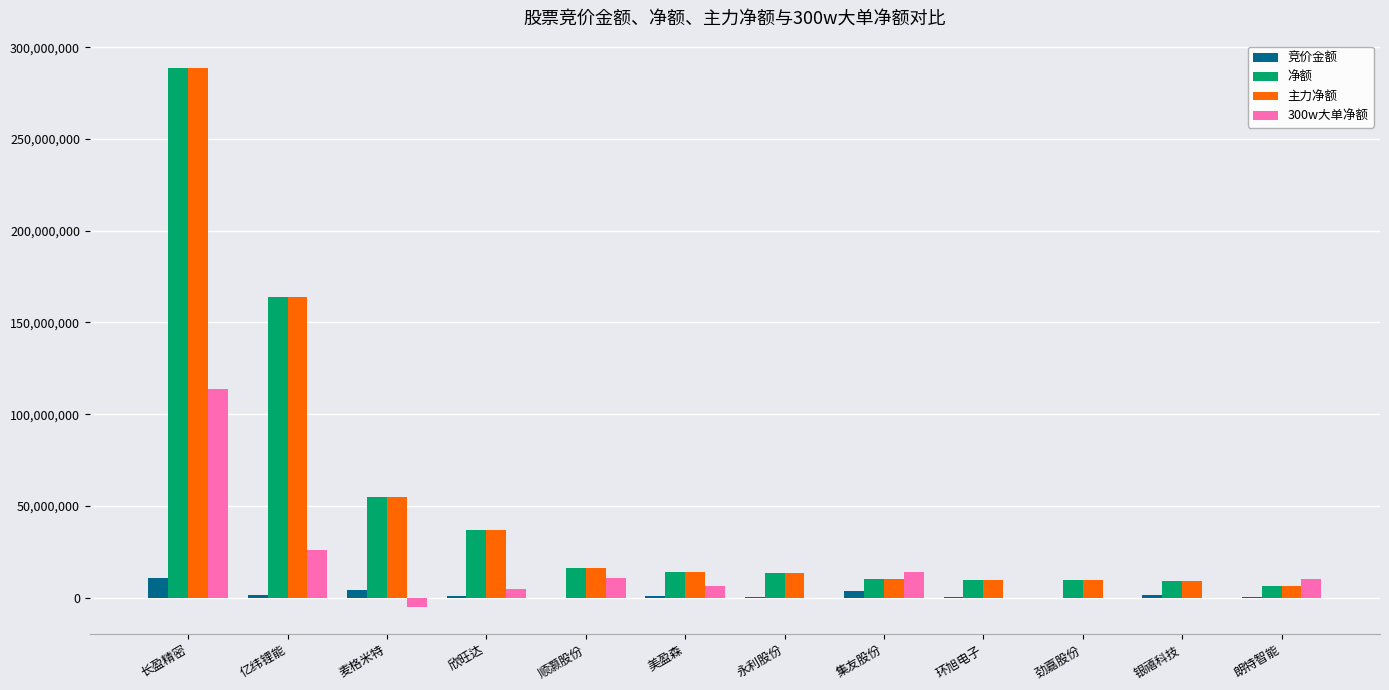

What is the spread (max minus min) of values at 集友股份?

10127258